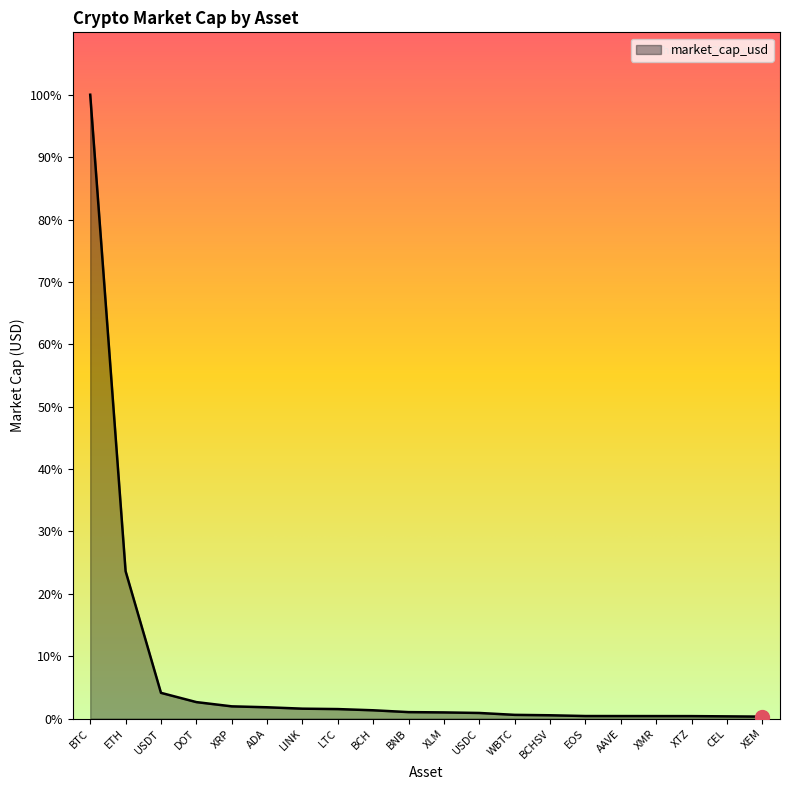

List the labels in order of value, smallest first.

XEM, CEL, XTZ, XMR, AAVE, EOS, BCHSV, WBTC, USDC, XLM, BNB, BCH, LTC, LINK, ADA, XRP, DOT, USDT, ETH, BTC